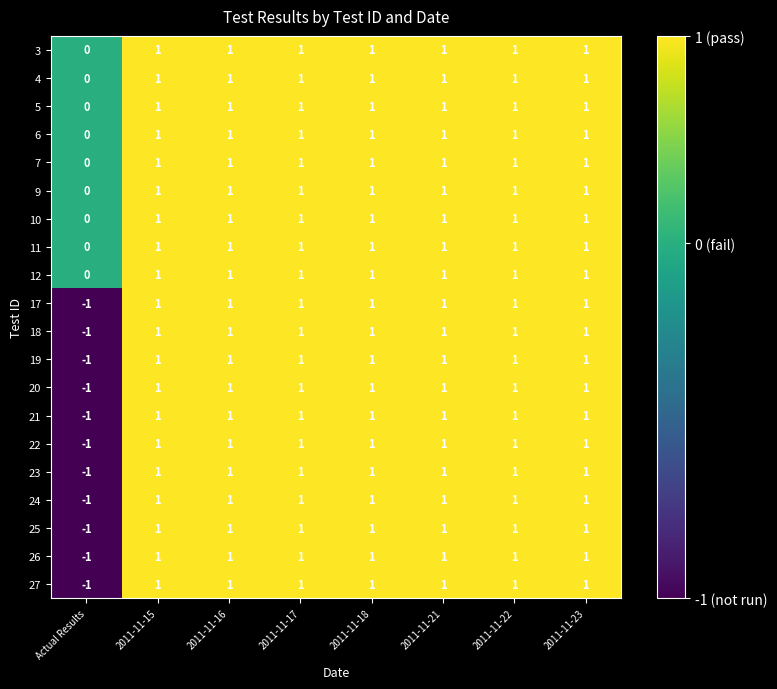

The 25 series shows -2 at Actual Results. True or false?

False